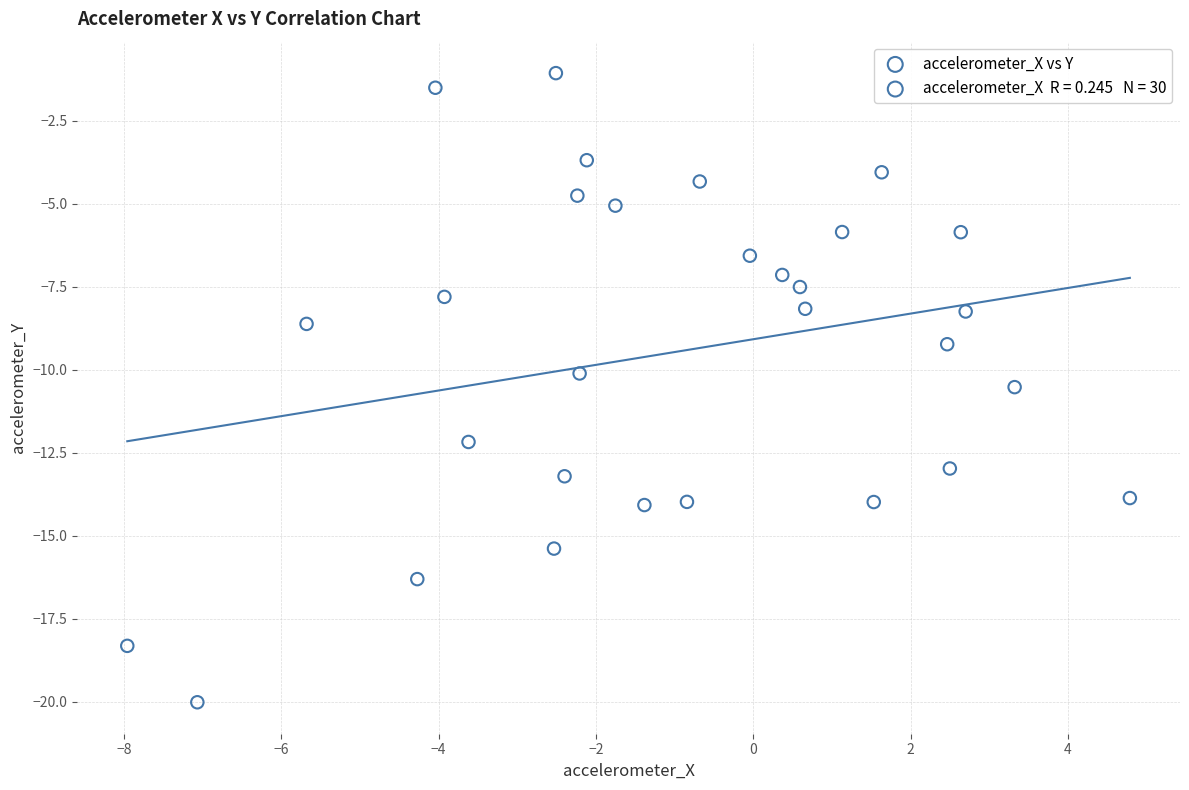

What is the range of X values (max minus min)?

12.7